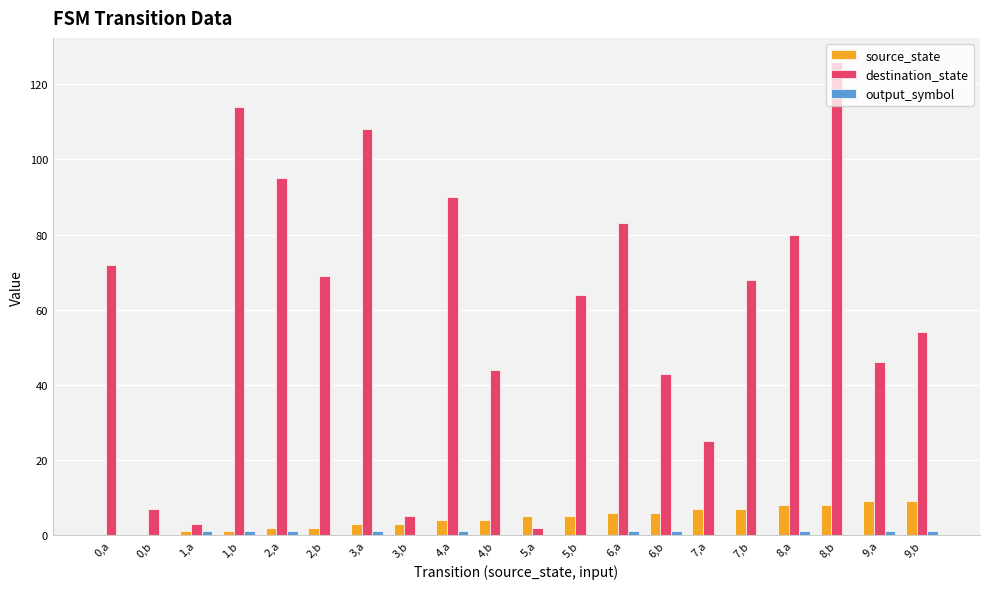

Which series has the largest total across all categories?

destination_state